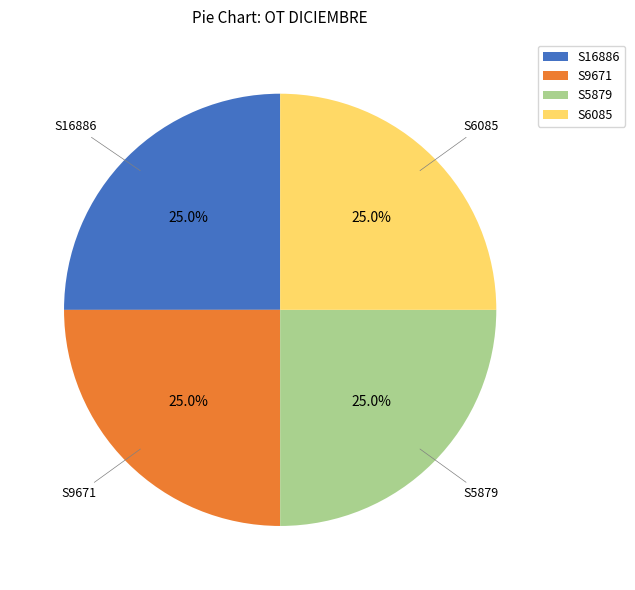

To the nearest percent, what portion does S6085 represent?

25%